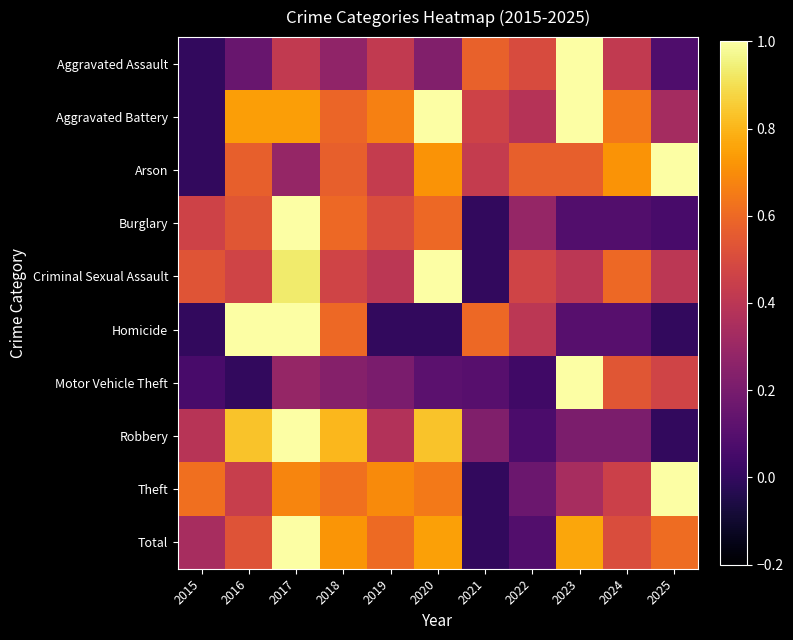

At which category is the sum across all series the highest?

2017